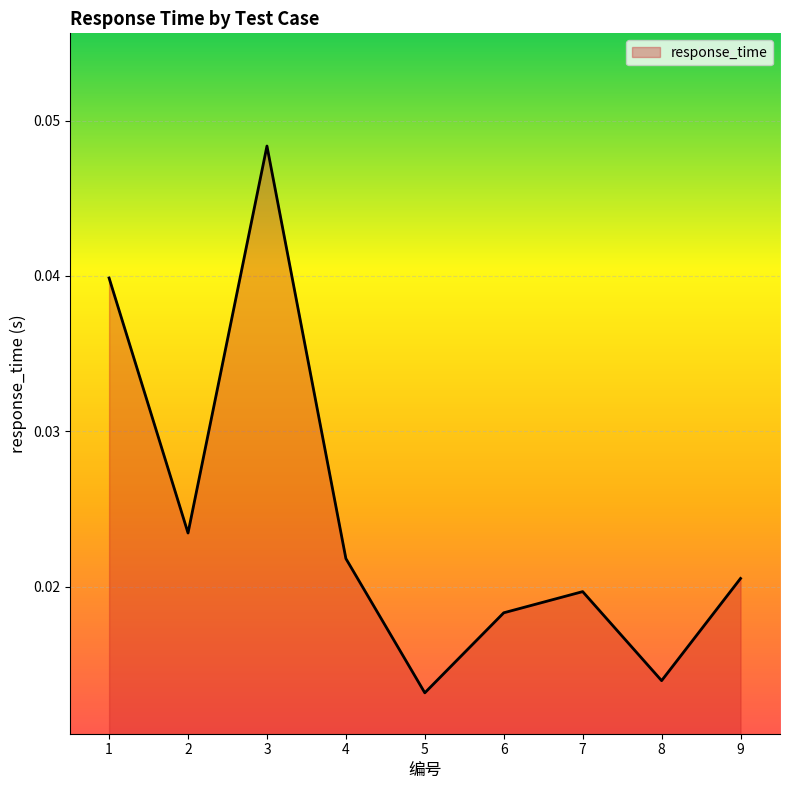

True or false: there are more than 0 points higher than both neighbors.

True